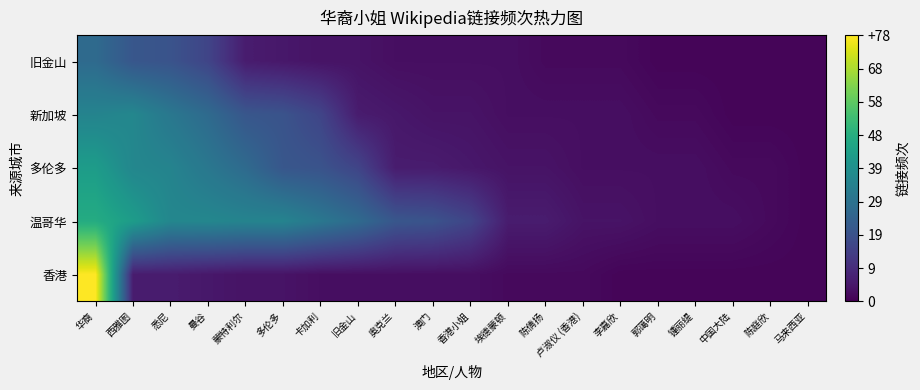

Reading right to left, transcribe all the data shown in this chart.

香港: 马来西亚=1	陈庭欣=1	中国大陆=1	锺丽缇=1	郭蔼明=1	李嘉欣=1	卢淑仪 (香港)=2	陈倩扬=2	埃德蒙顿=2	香港小姐=3	澳门=3	奥克兰=3	旧金山=3	卡加利=3	多伦多=4	蒙特利尔=4	曼谷=5	悉尼=6	西雅图=6	华裔=78
温哥华: 马来西亚=1	陈庭欣=2	中国大陆=3	锺丽缇=3	郭蔼明=3	李嘉欣=4	卢淑仪 (香港)=4	陈倩扬=6	埃德蒙顿=6	香港小姐=16	澳门=20	奥克兰=21	旧金山=27	卡加利=31	多伦多=35	蒙特利尔=35	曼谷=36	悉尼=36	西雅图=43	华裔=48
多伦多: 马来西亚=1	陈庭欣=2	中国大陆=2	锺丽缇=3	郭蔼明=3	李嘉欣=3	卢淑仪 (香港)=3	陈倩扬=4	埃德蒙顿=4	香港小姐=5	澳门=6	奥克兰=6	旧金山=16	卡加利=20	多伦多=21	蒙特利尔=27	曼谷=31	悉尼=35	西雅图=36	华裔=43
新加坡: 马来西亚=1	陈庭欣=1	中国大陆=1	锺丽缇=2	郭蔼明=2	李嘉欣=3	卢淑仪 (香港)=3	陈倩扬=3	埃德蒙顿=3	香港小姐=4	澳门=4	奥克兰=5	旧金山=6	卡加利=16	多伦多=20	蒙特利尔=21	曼谷=27	悉尼=31	西雅图=36	华裔=35
旧金山: 马来西亚=1	陈庭欣=1	中国大陆=1	锺丽缇=1	郭蔼明=1	李嘉欣=2	卢淑仪 (香港)=2	陈倩扬=2	埃德蒙顿=3	香港小姐=3	澳门=3	奥克兰=3	旧金山=4	卡加利=4	多伦多=5	蒙特利尔=6	曼谷=16	悉尼=20	西雅图=21	华裔=27